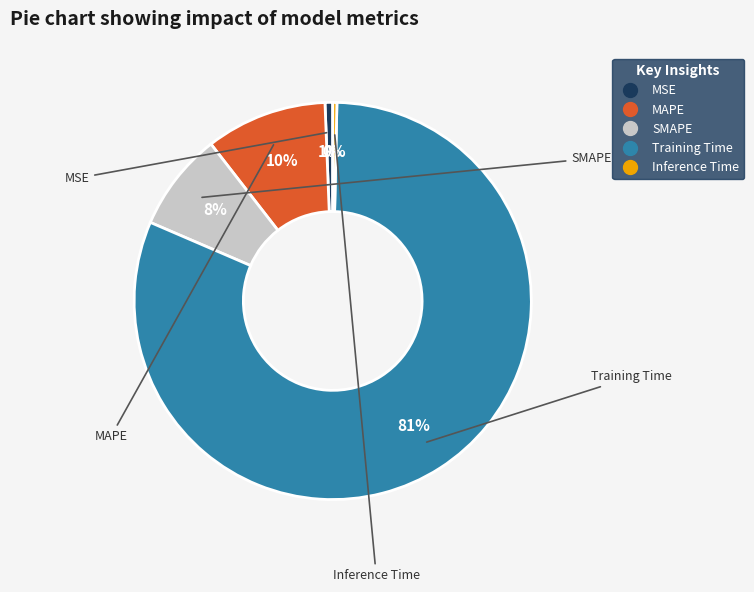

Between MAPE and SMAPE, which is larger?

MAPE